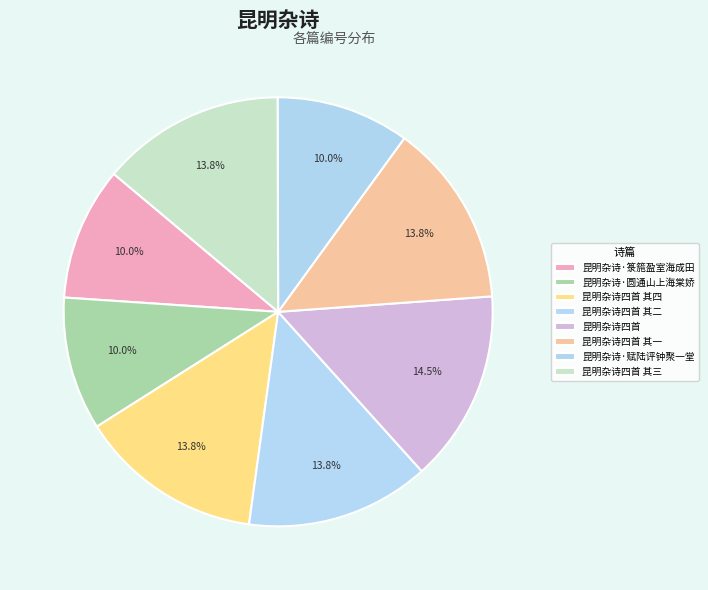

How many slices are in this pie chart?

8